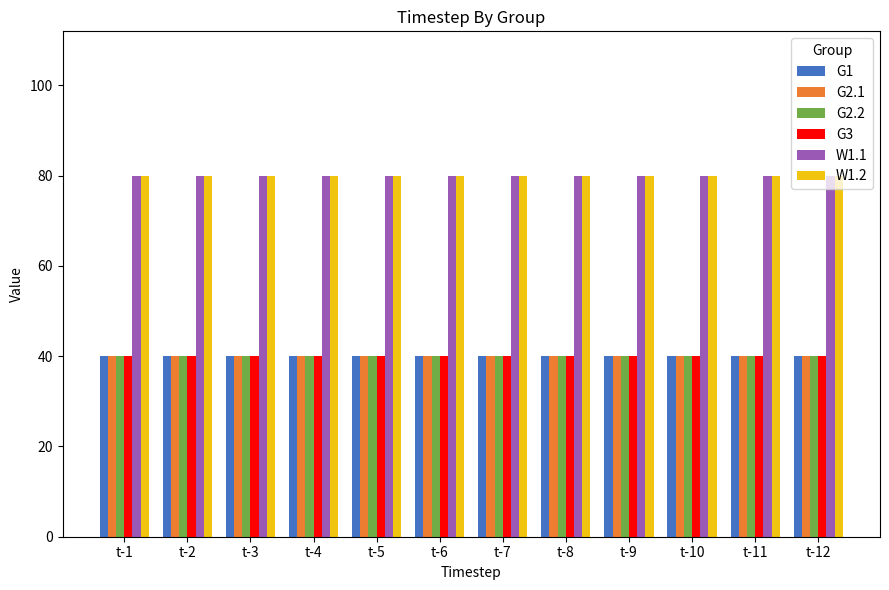

Reading left to right, extract all data points from this chart.

G1: 40	40	40	40	40	40	40	40	40	40	40	40
G2.1: 40	40	40	40	40	40	40	40	40	40	40	40
G2.2: 40	40	40	40	40	40	40	40	40	40	40	40
G3: 40	40	40	40	40	40	40	40	40	40	40	40
W1.1: 80	80	80	80	80	80	80	80	80	80	80	80
W1.2: 80	80	80	80	80	80	80	80	80	80	80	80